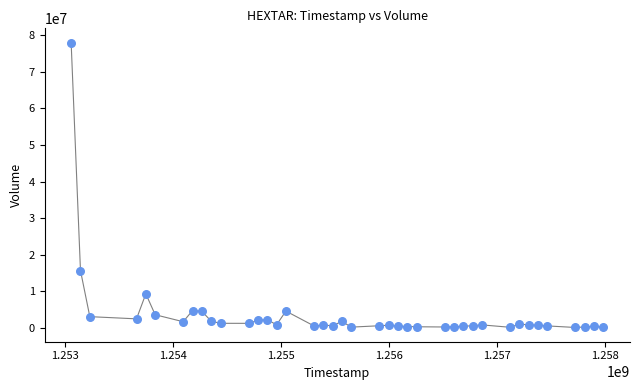

What Y value in the scatter plot is closest to 39066375?

15711125